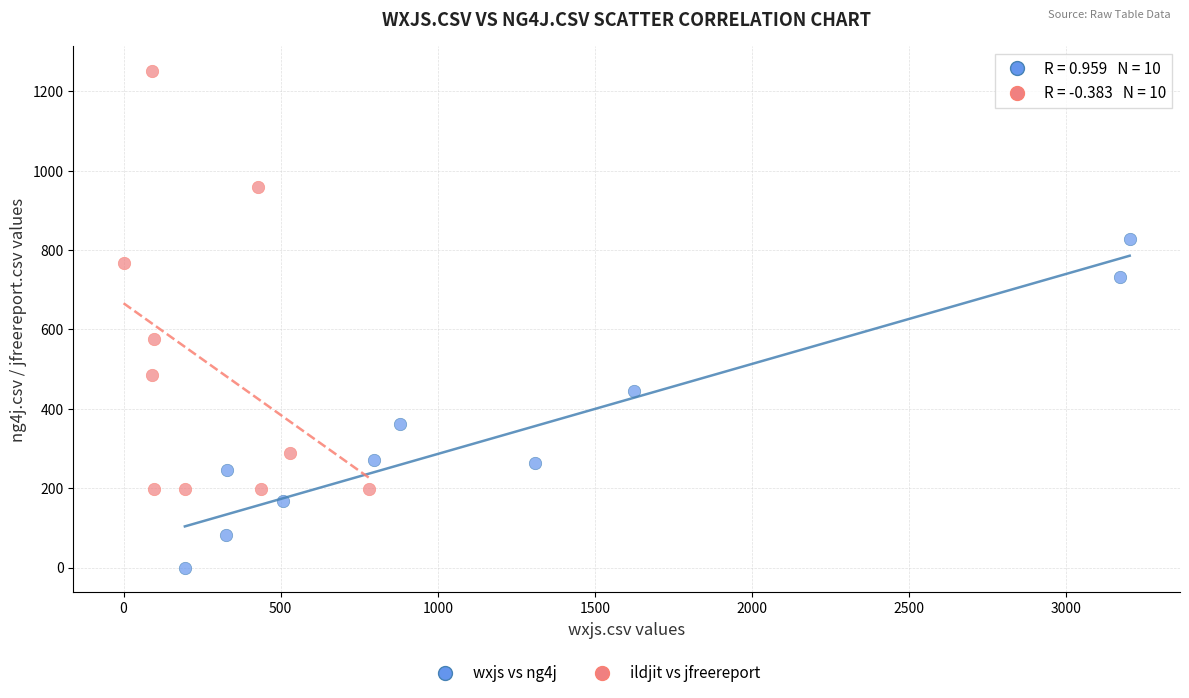

Which series reaches the maximum Y coordinate?

ildjit vs jfreereport